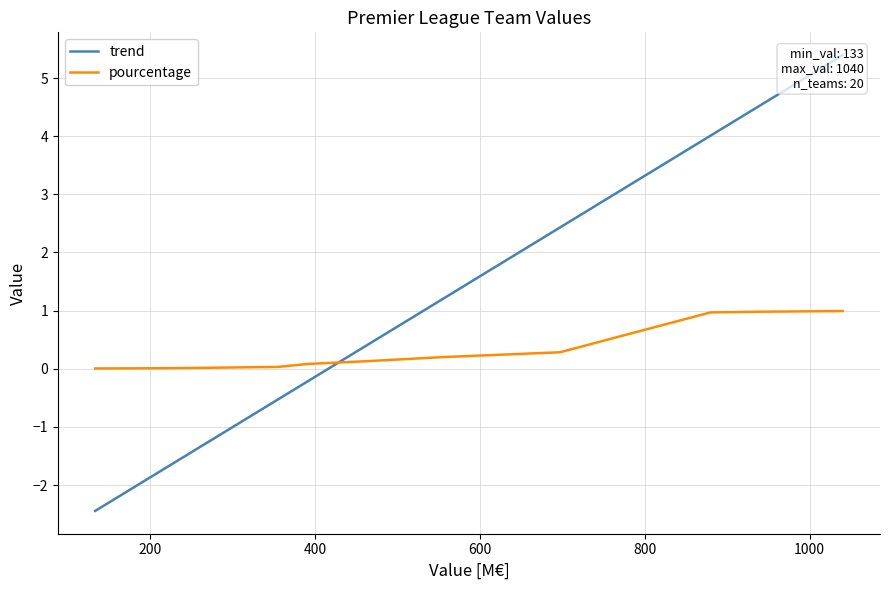

Rank the series by their maximum value, from highest to lowest.

trend, pourcentage